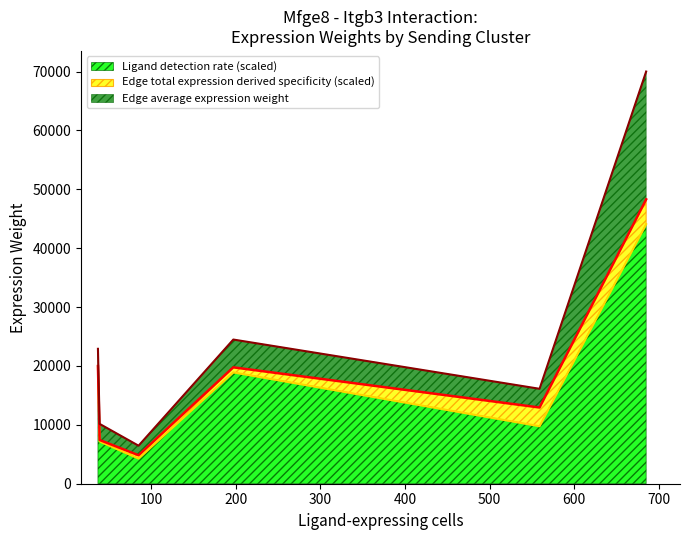

The Edge average expression weight series shows 434.8 at 9. True or false?

False